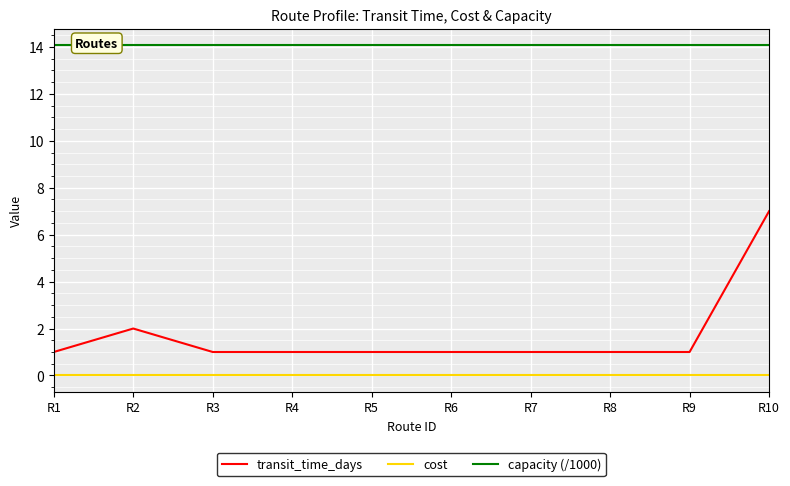

How many lines are shown in the chart?

3